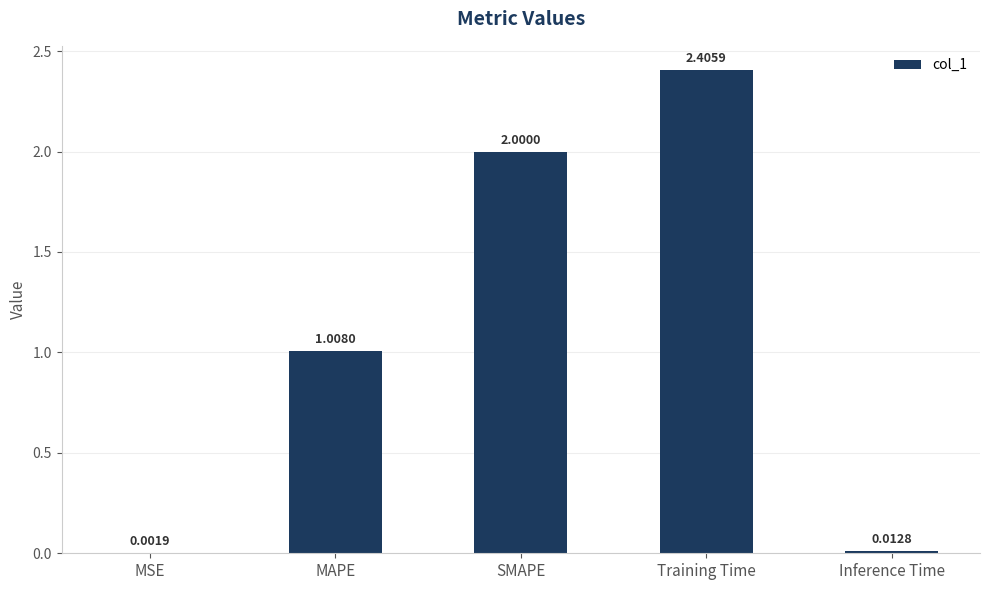

Where does the data first go above 1?

MAPE